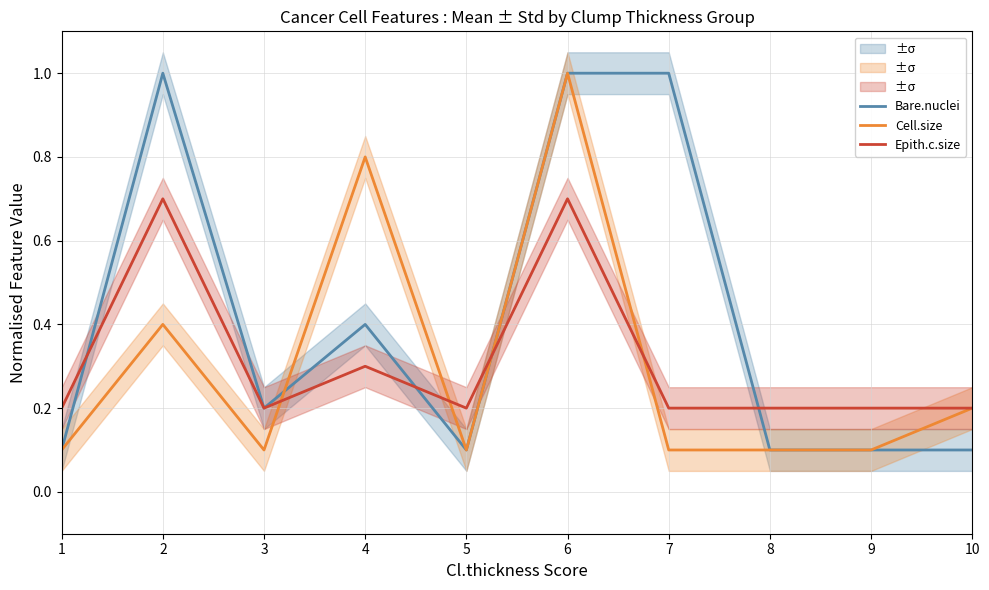

Reading right to left, extract all data points from this chart.

Bare.nuclei: 0.1	0.1	0.1	1.0	1.0	0.1	0.4	0.2	1.0	0.1
Cell.size: 0.2	0.1	0.1	0.1	1.0	0.1	0.8	0.1	0.4	0.1
Epith.c.size: 0.2	0.2	0.2	0.2	0.7	0.2	0.3	0.2	0.7	0.2